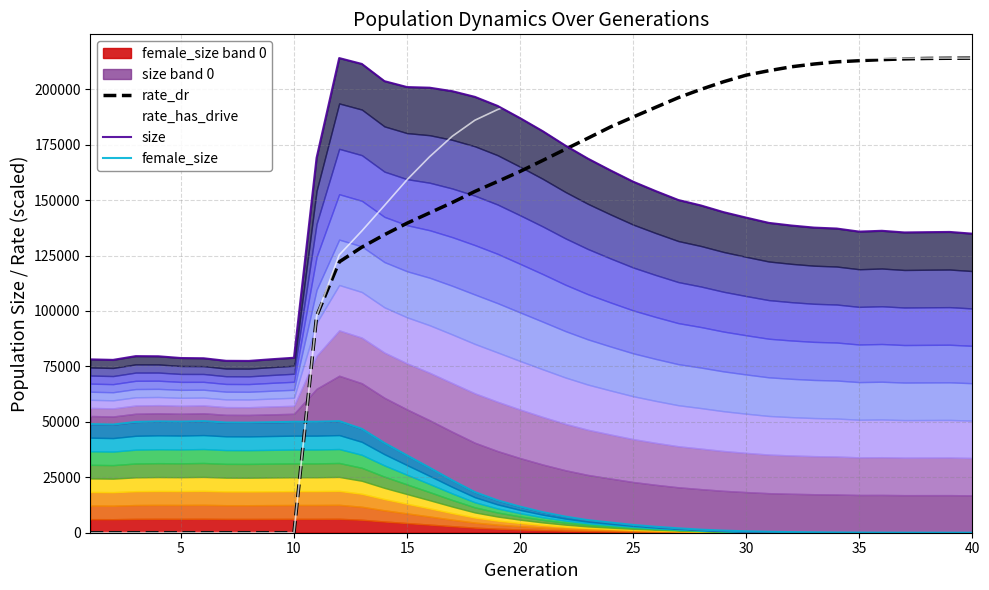

What is the maximum value for female_size?

50322.0